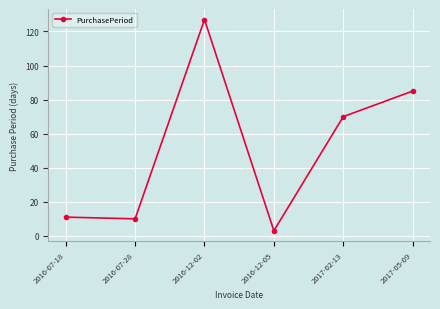

How many points are higher than both their immediate neighbors (excluding endpoints)?

1